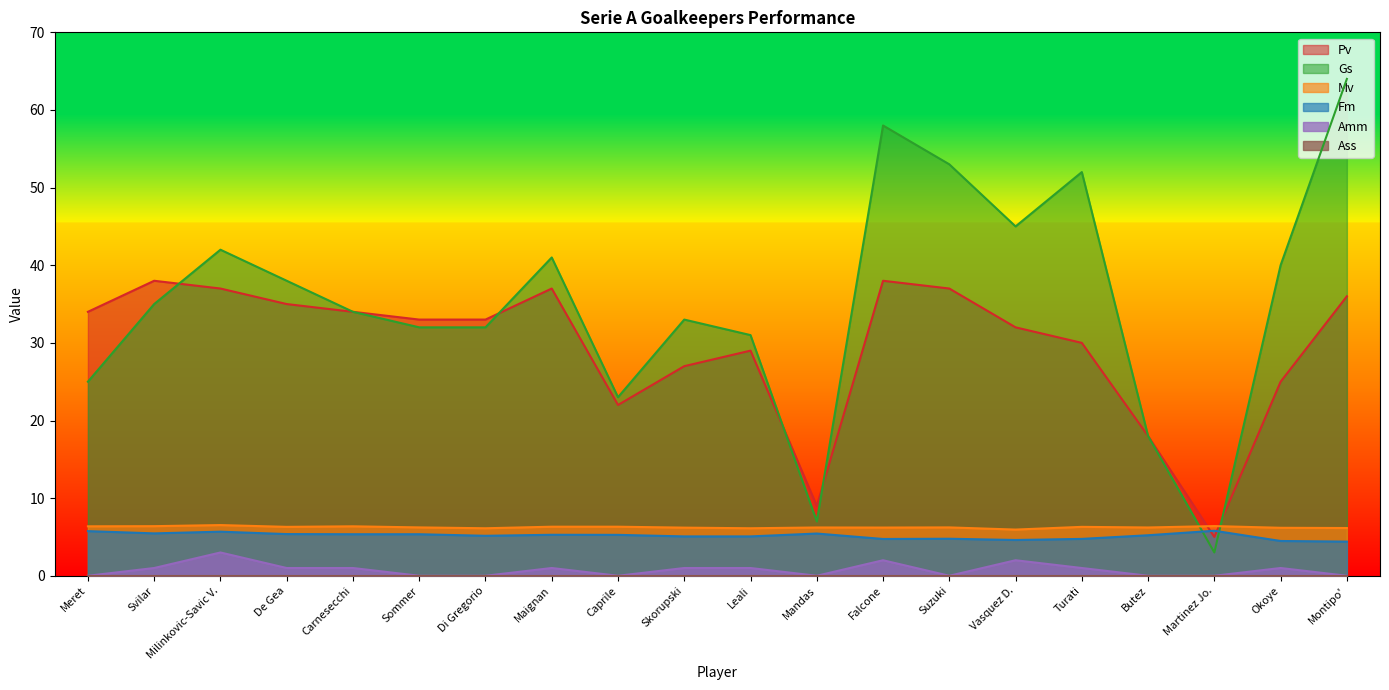

What is the label of the 16th point from the right?

Carnesecchi